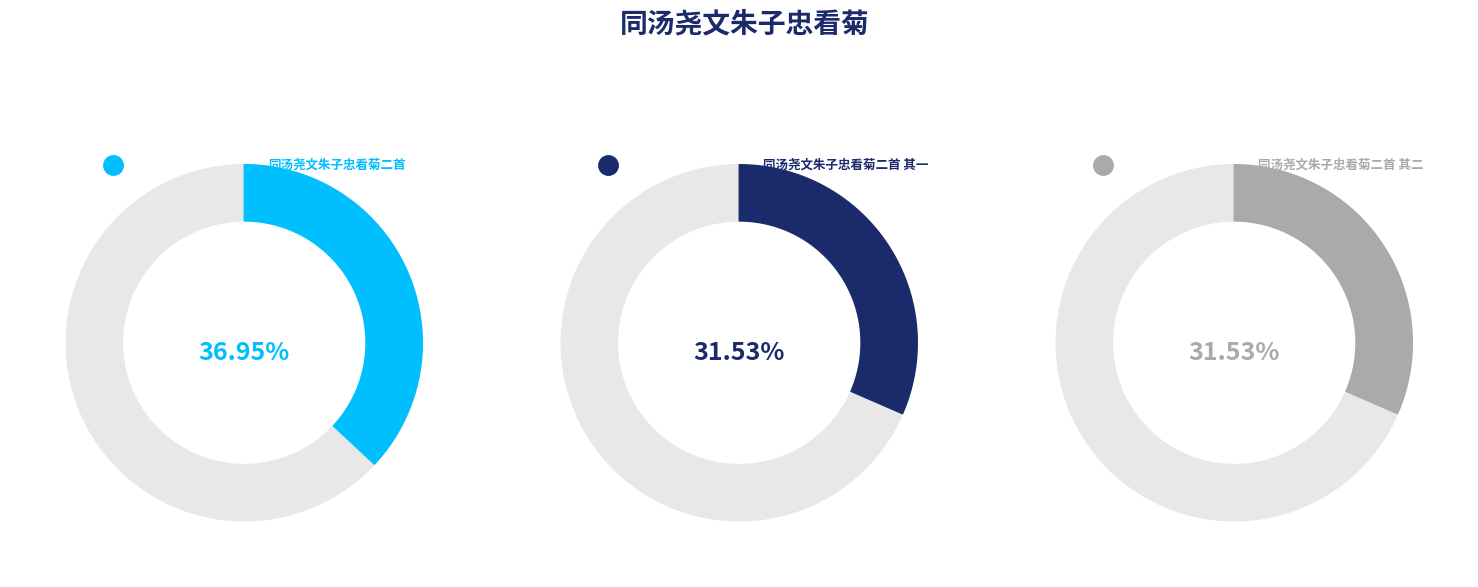

Is it true that 同汤尧文朱子忠看菊二首 其一 is 32% of the pie?

True